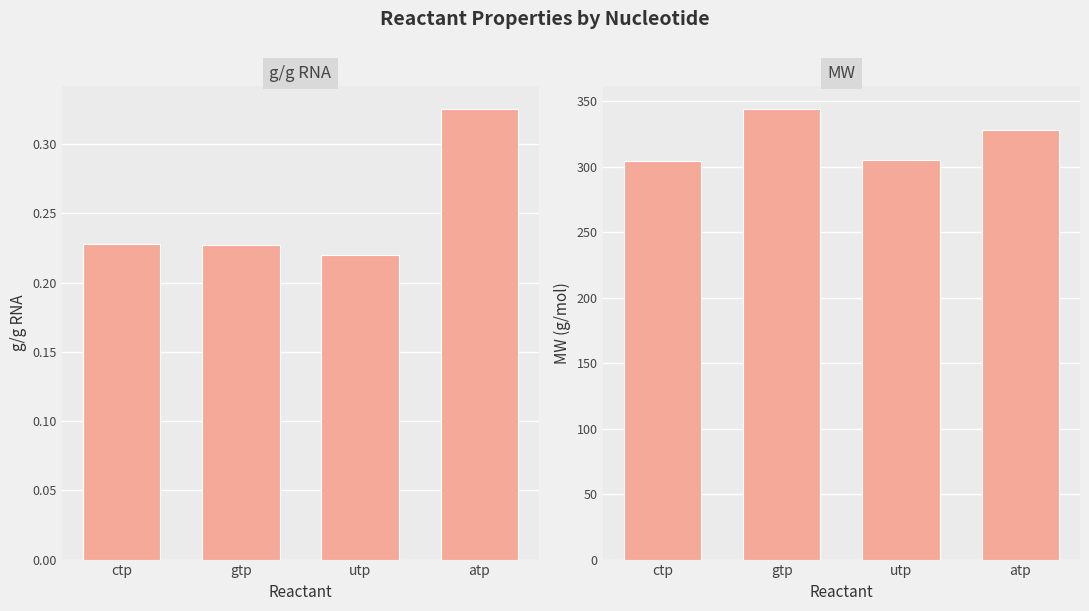

What is the label of the 3rd bar from the right?

gtp